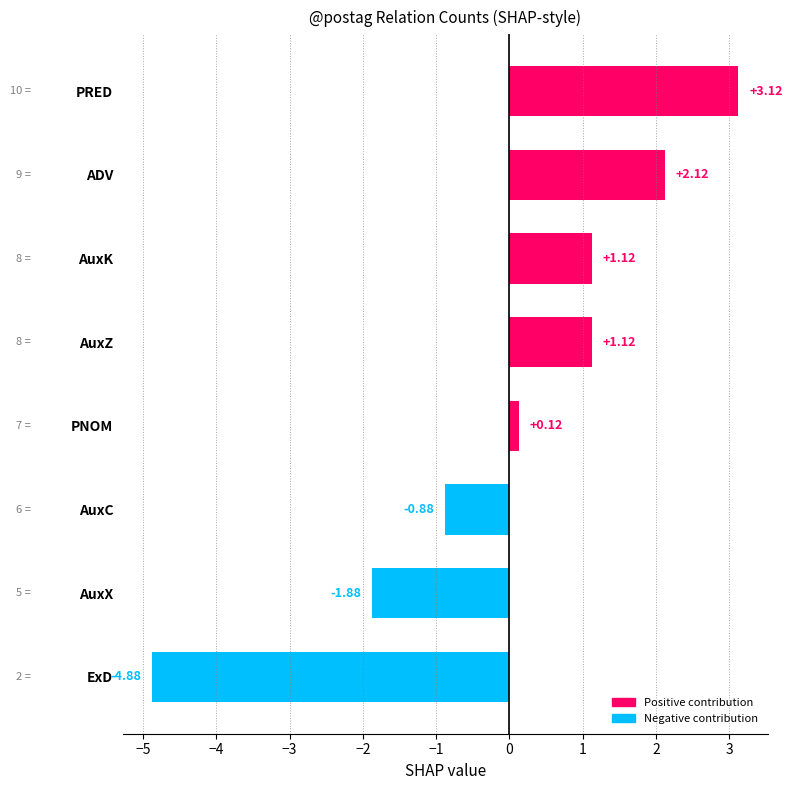

How many values are below zero?

3